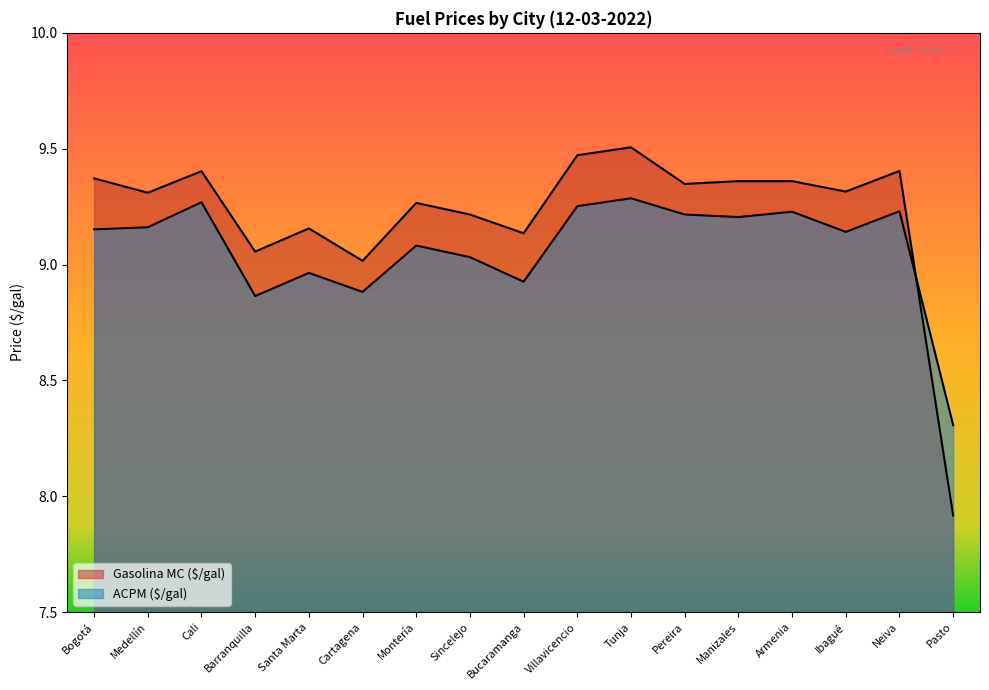

At which category does the chart reach its minimum across all series?

Pasto